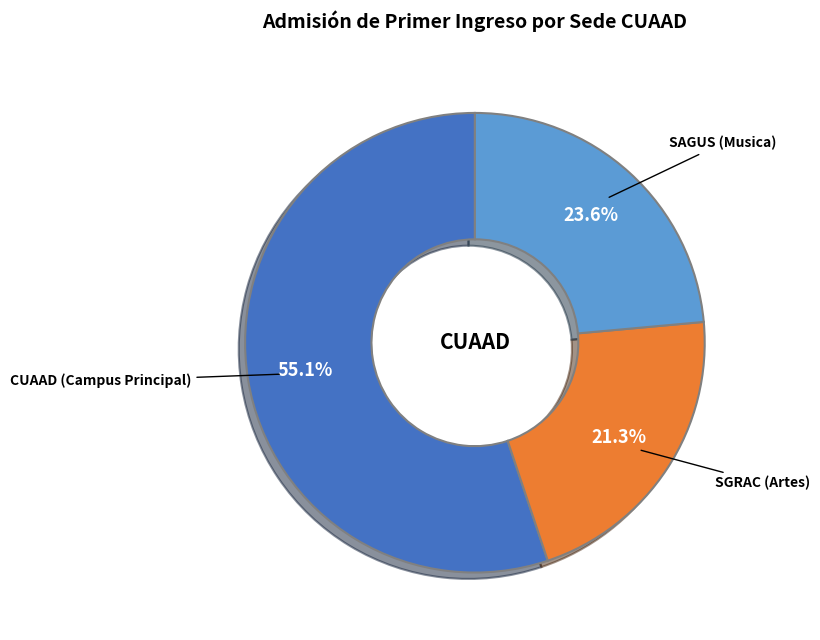

Combined, what portion of the pie is SGRAC (Artes) and SAGUS (Musica)?

44.9%